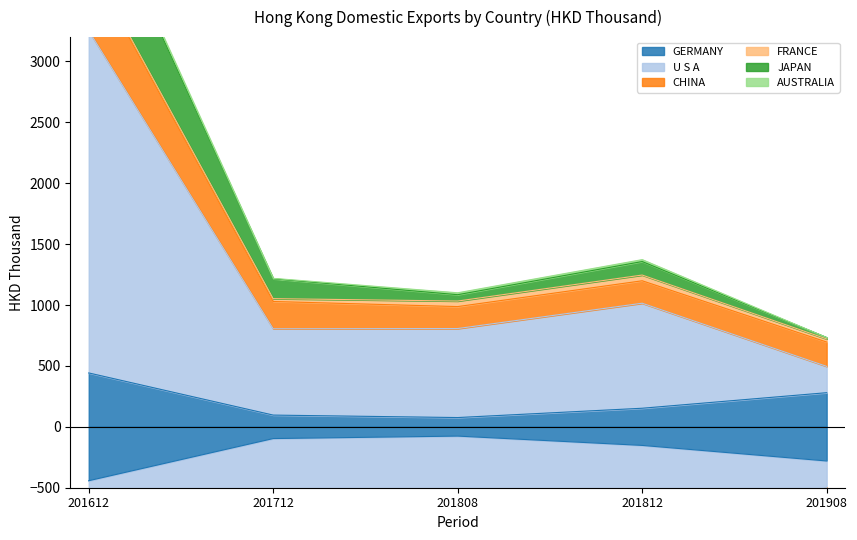

The value of GERMANY at 201812 is 152.6. True or false?

True